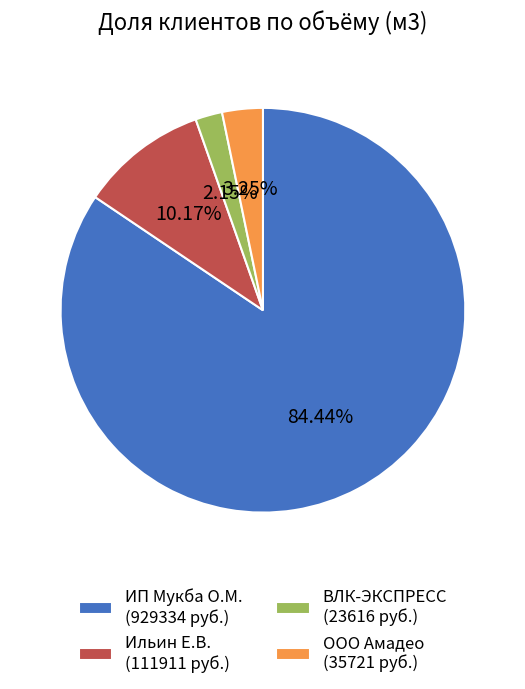

To the nearest percent, what is the difference between the largest and smallest slice percentages?

82%